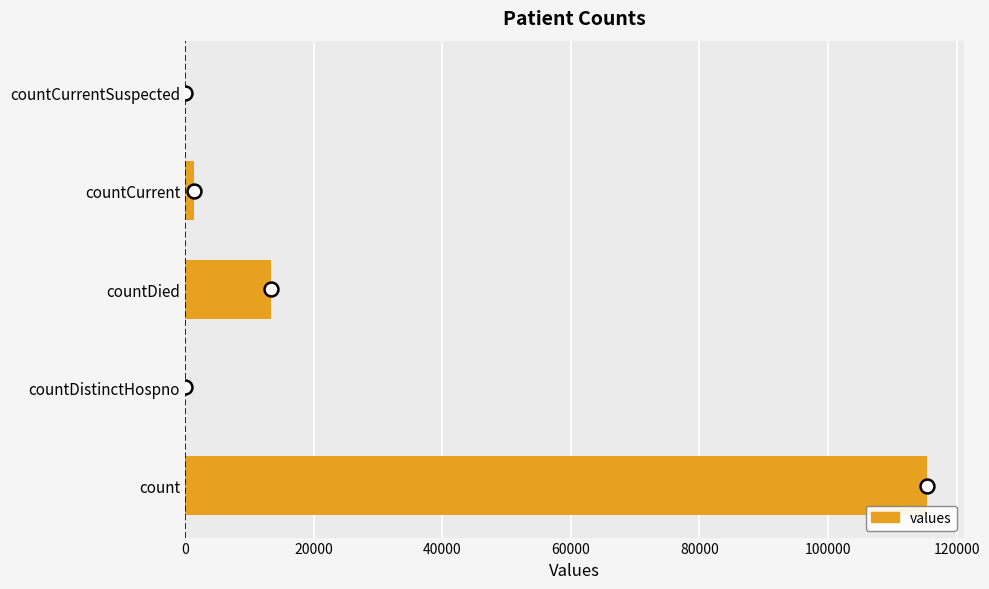

Reading top to bottom, extract all data points from this chart.

countCurrentSuspected=0	countCurrent=1383	countDied=13343	countDistinctHospno=0	count=115379